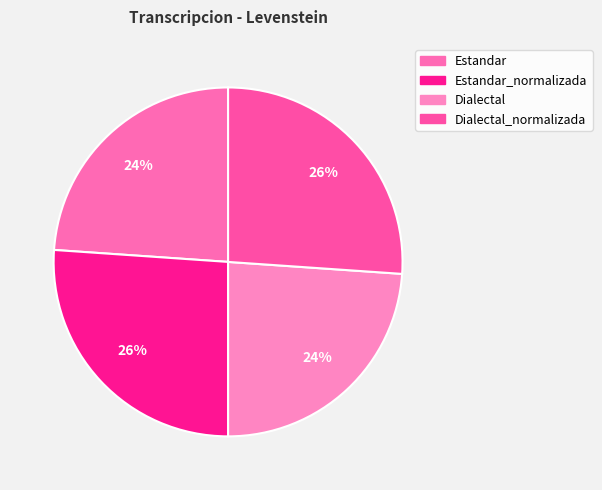

Which category has the smallest portion of the pie?

Estandar